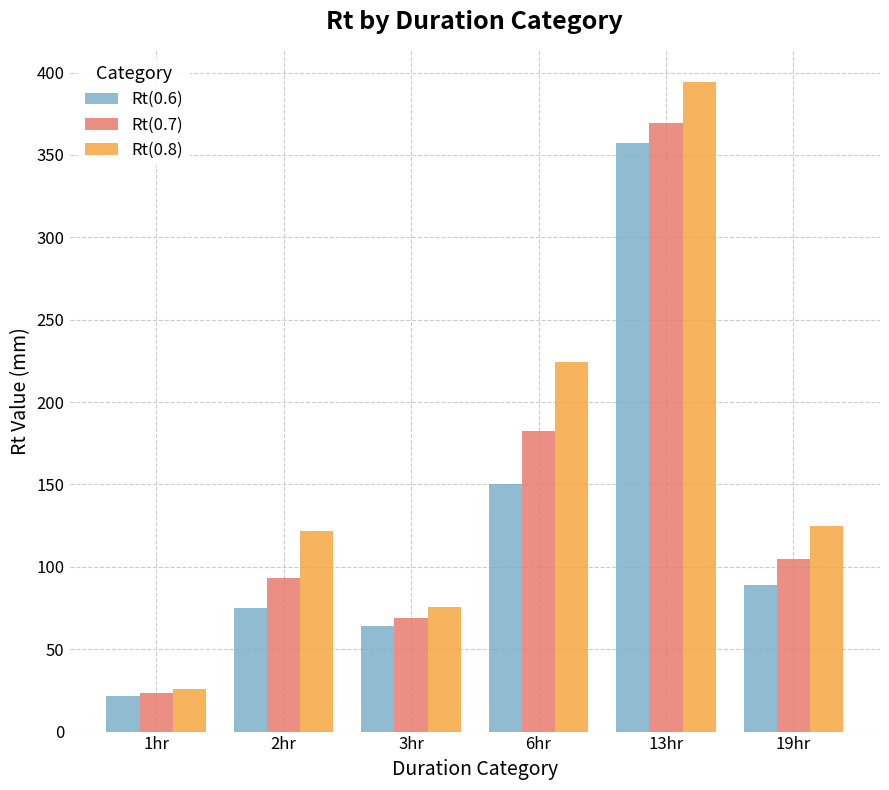

The value of Rt(0.8) at 3hr is 31.6. True or false?

False